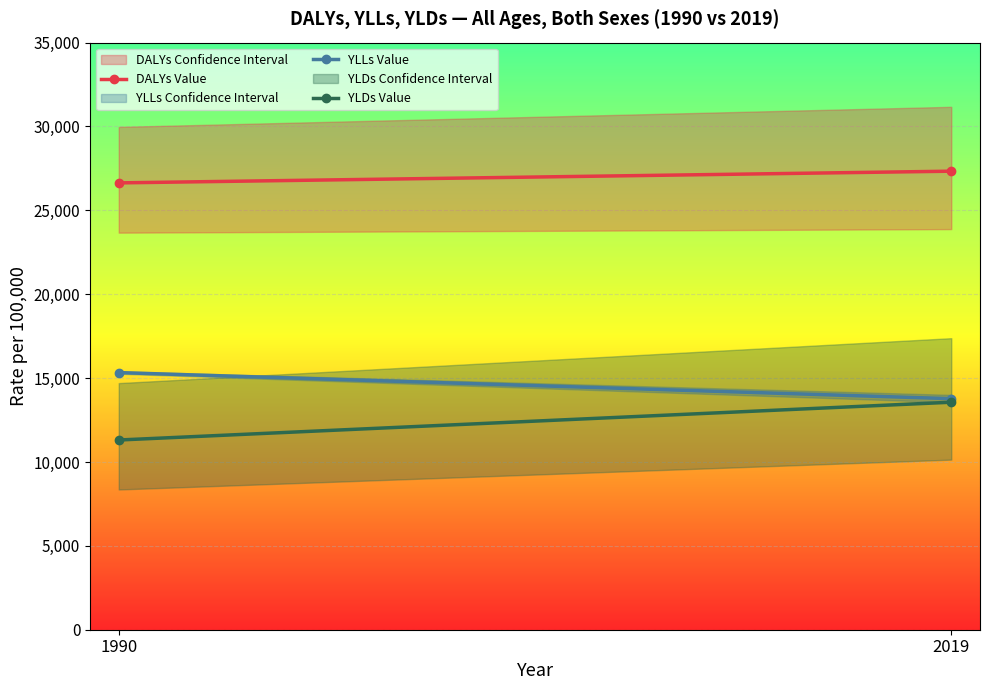

Where is YLDs Value nearest to the value 12436?

1990